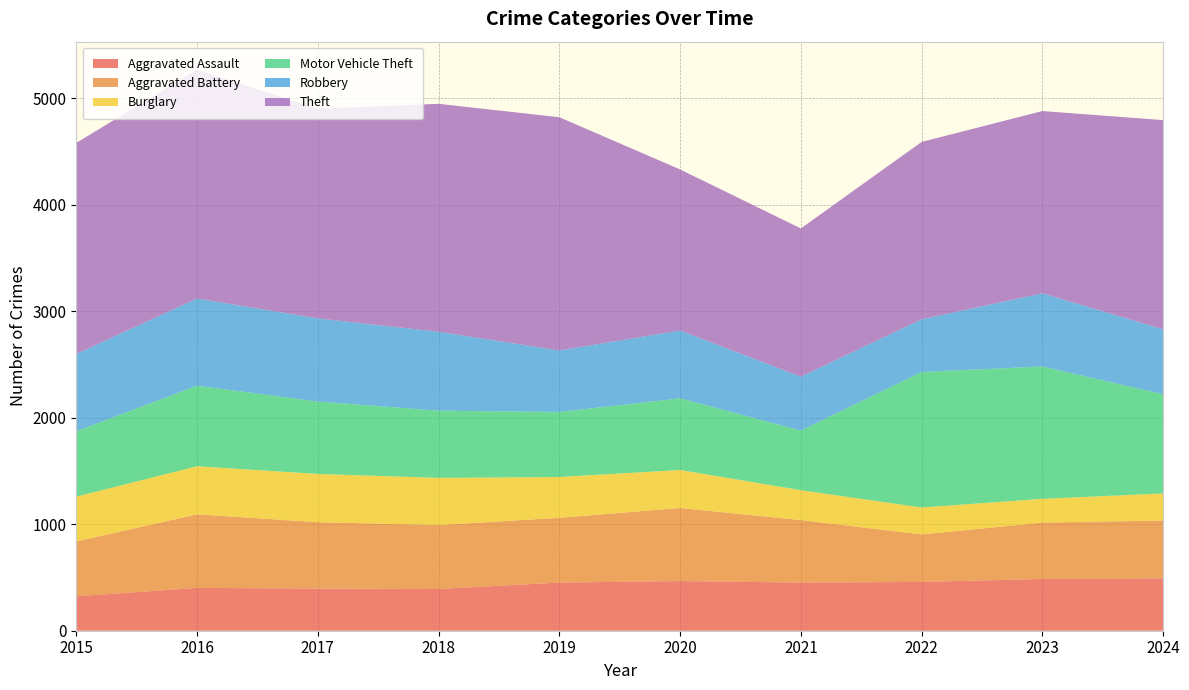

Reading left to right, what are all the values shown in this chart?

Aggravated Assault: 2015=323	2016=402	2017=396	2018=392	2019=452	2020=466	2021=452	2022=458	2023=486	2024=492
Aggravated Battery: 2015=515	2016=691	2017=623	2018=600	2019=608	2020=686	2021=587	2022=446	2023=529	2024=543
Burglary: 2015=421	2016=451	2017=453	2018=443	2019=383	2020=357	2021=280	2022=253	2023=223	2024=254
Motor Vehicle Theft: 2015=614	2016=756	2017=680	2018=631	2019=611	2020=673	2021=560	2022=1272	2023=1243	2024=931
Robbery: 2015=726	2016=819	2017=780	2018=741	2019=577	2020=637	2021=506	2022=495	2023=687	2024=610
Theft: 2015=1981	2016=2148	2017=1968	2018=2140	2019=2190	2020=1512	2021=1392	2022=1665	2023=1711	2024=1964